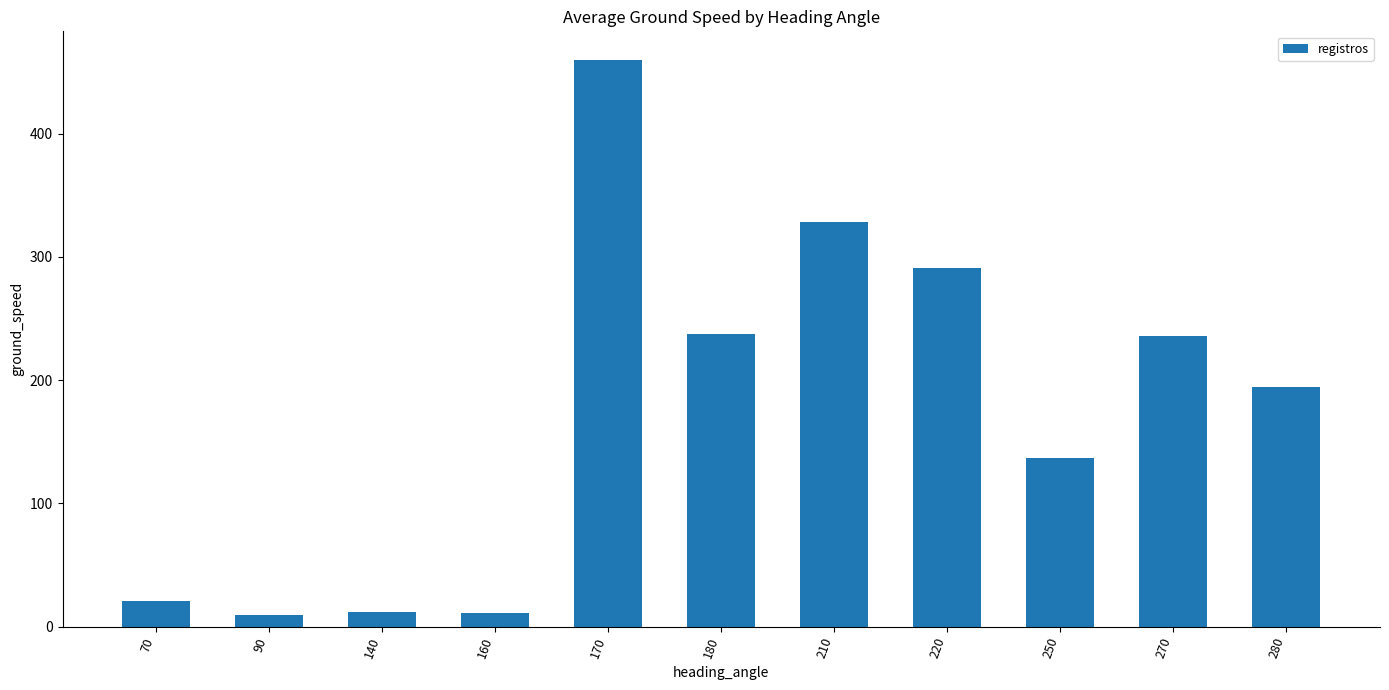

Are the bars grouped side by side (vs. stacked)?

No